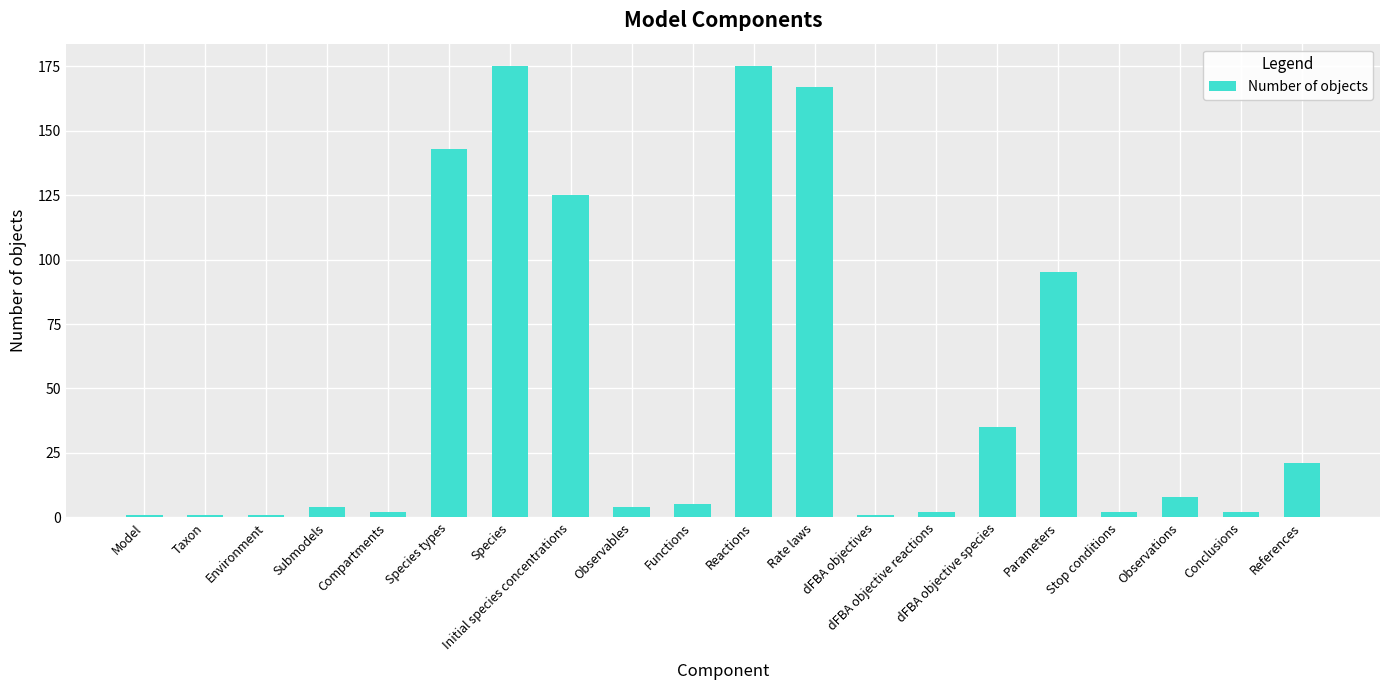

What is the difference between the second highest and second lowest values?

174